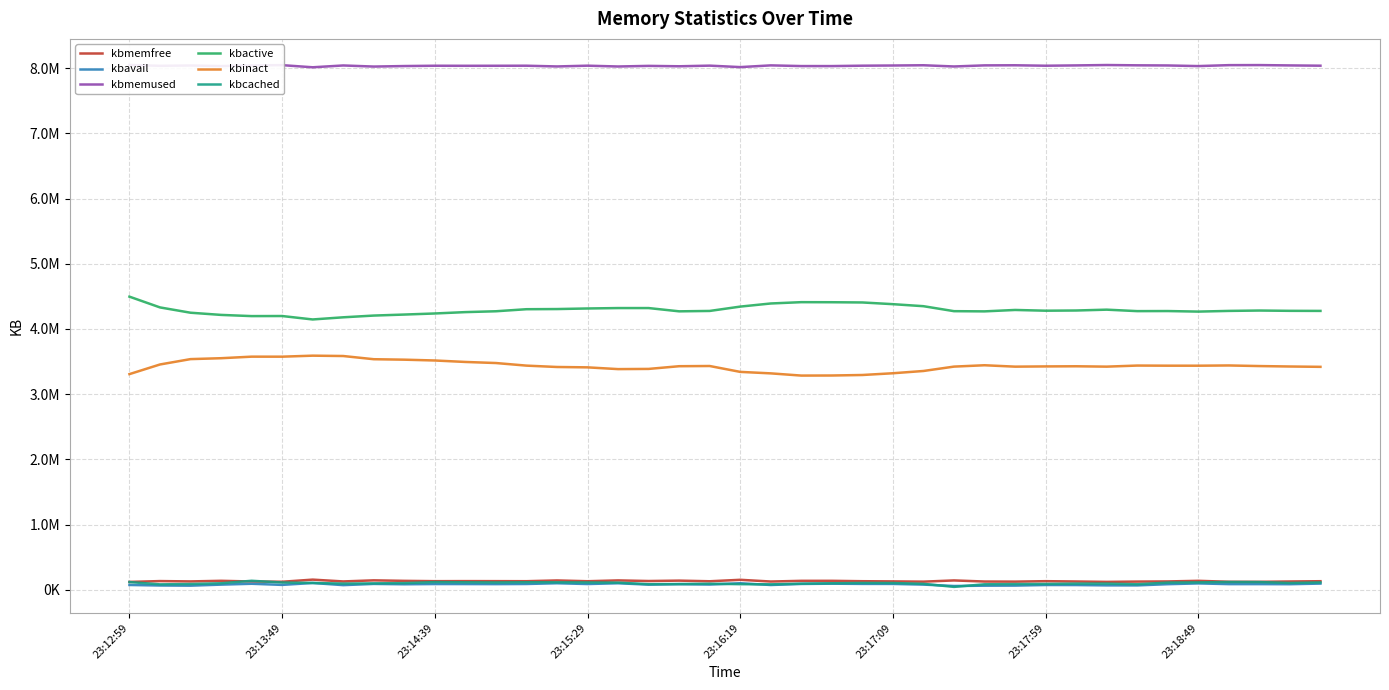

What is the difference between the kbavail values at 8 and 11?

2180